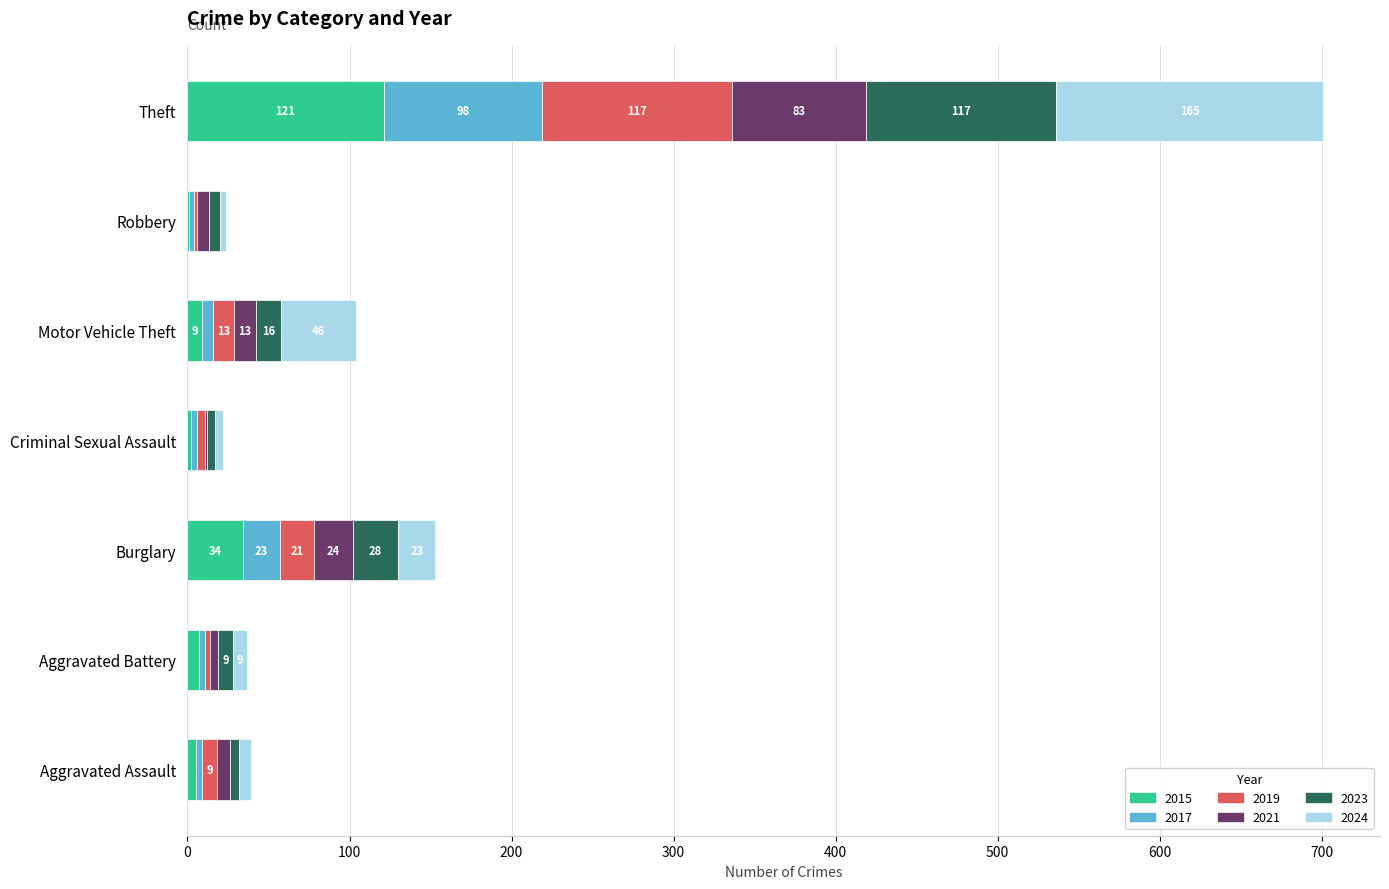

At which label does 2015 reach its peak?

Theft